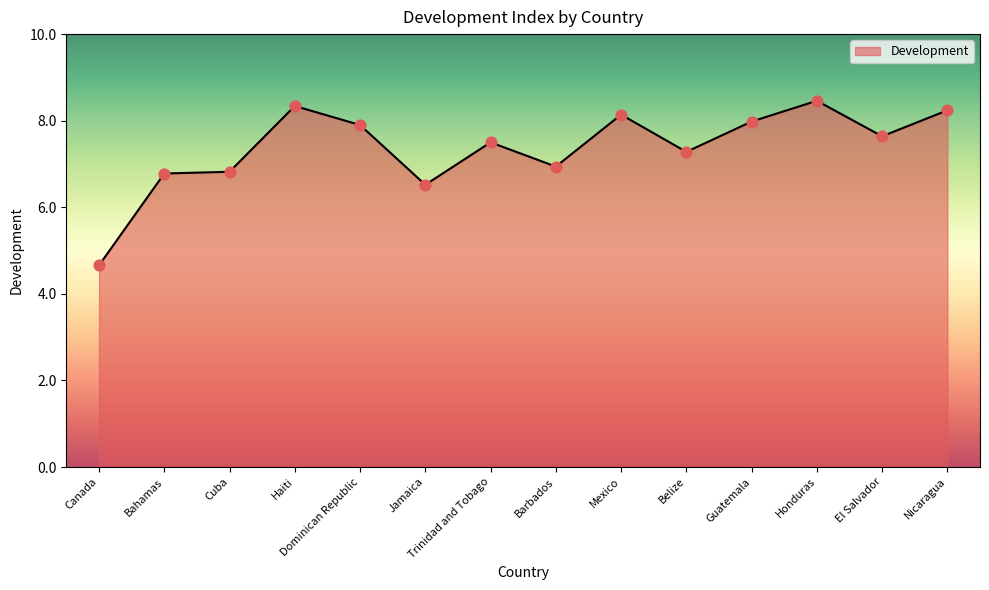

What is the ratio of the value at Jamaica to the value at Bahamas?

1.0